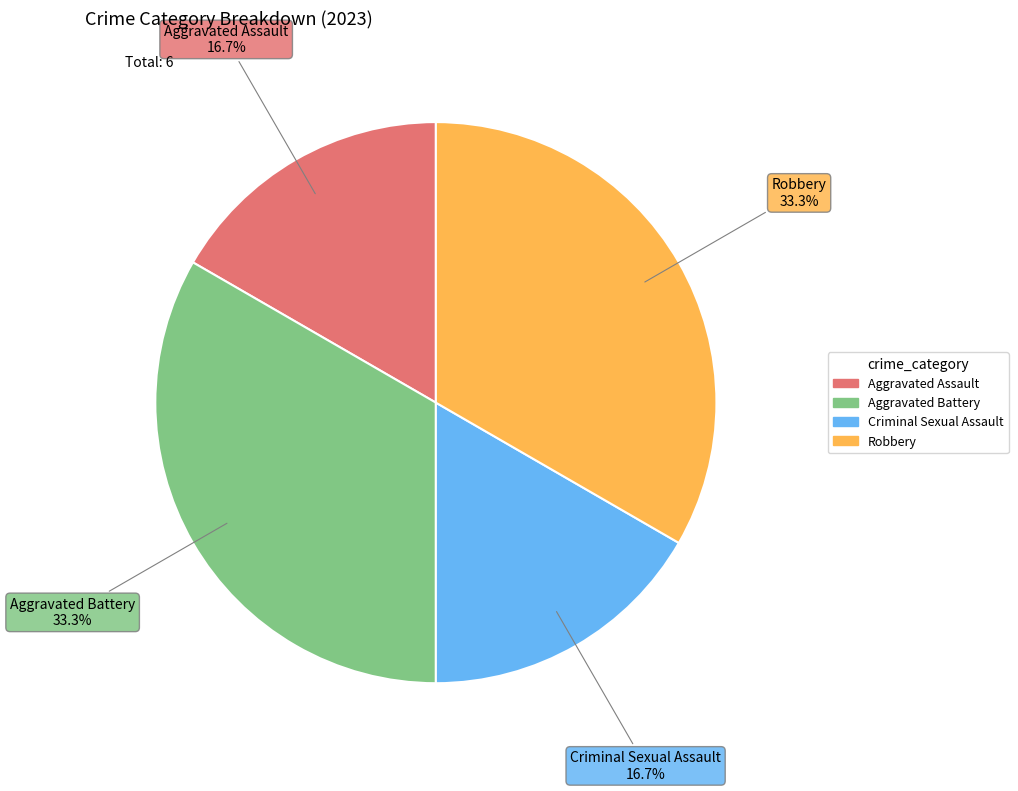

What is the ratio of the value at Robbery to the value at Criminal Sexual Assault?

2.0